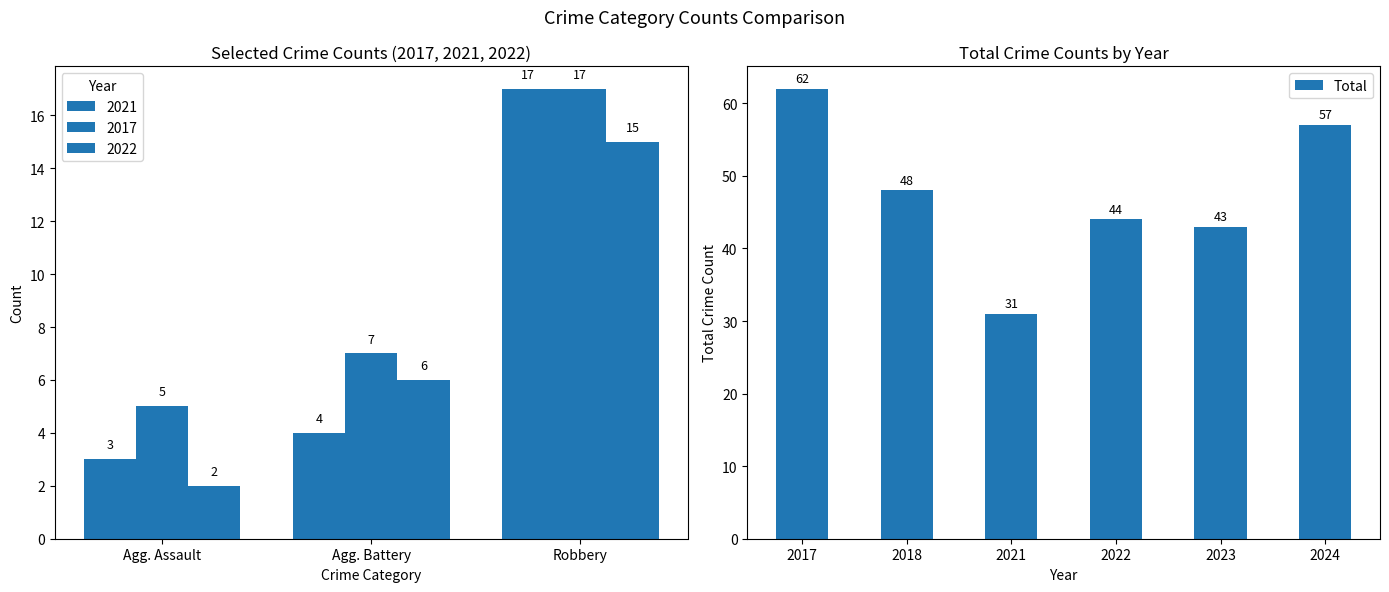

What is the sum of the Total values at 2023 and 2018?

91